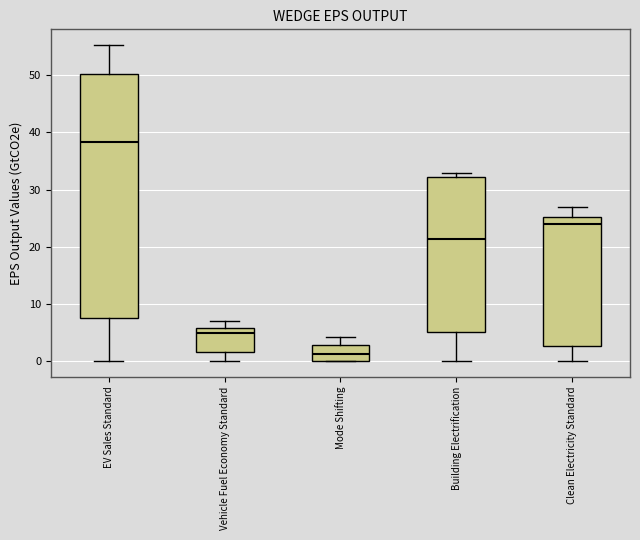

Where is the lower edge of the box for Building Electrification on the y-axis? The values are not printed on the chart, so give them approximately, as read against the axis.

5